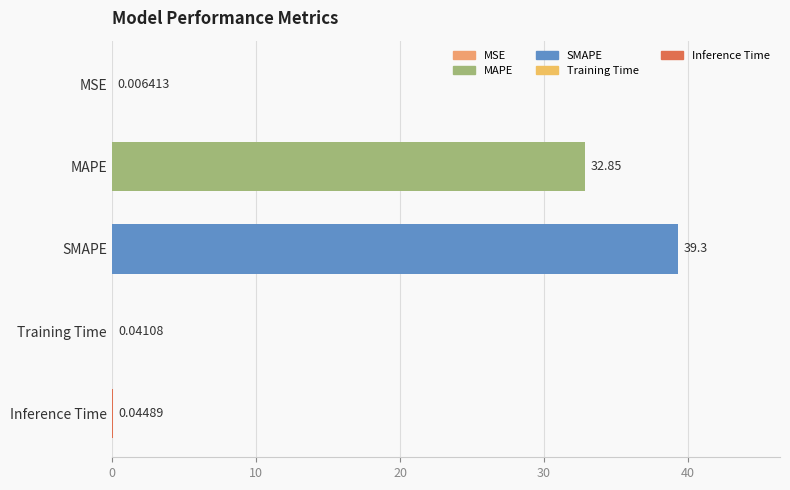

At which label is the value closest to 19?

MAPE